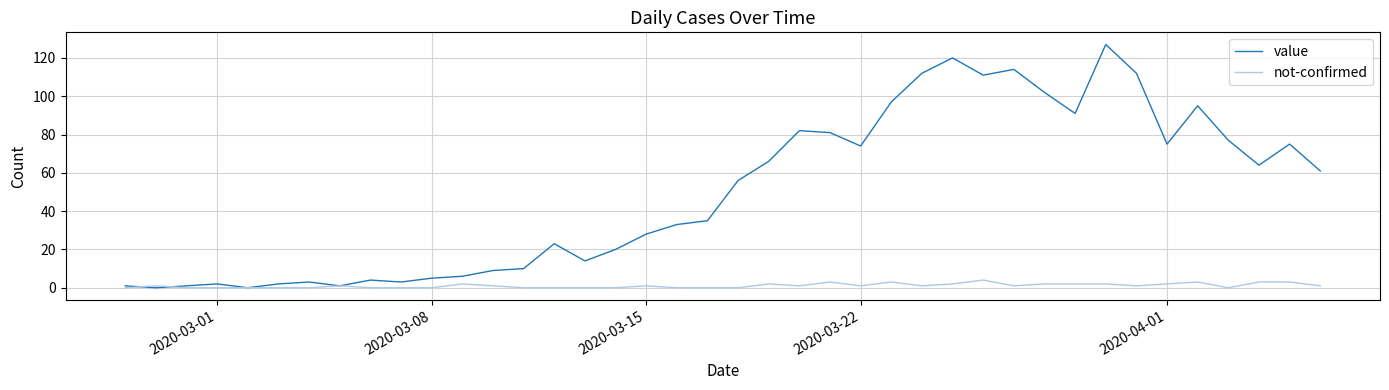

Which series has the largest range (max minus min)?

value